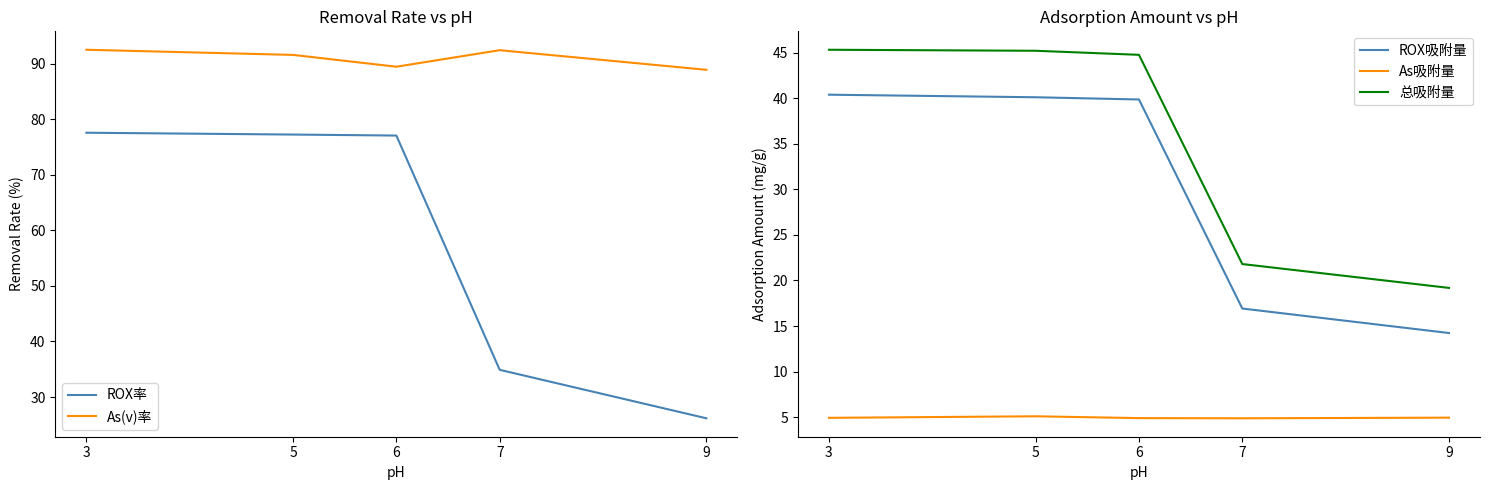

Reading right to left, extract all data points from this chart.

ROX率: 9=26.2	7=34.9	6=77.0	5=77.2	3=77.6
As(v)率: 9=88.9	7=92.4	6=89.4	5=91.6	3=92.5
ROX吸附量: 9=14.2	7=16.9	6=39.9	5=40.1	3=40.4
As吸附量: 9=5.0	7=4.9	6=4.9	5=5.1	3=4.9
总吸附量: 9=19.2	7=21.8	6=44.8	5=45.2	3=45.3